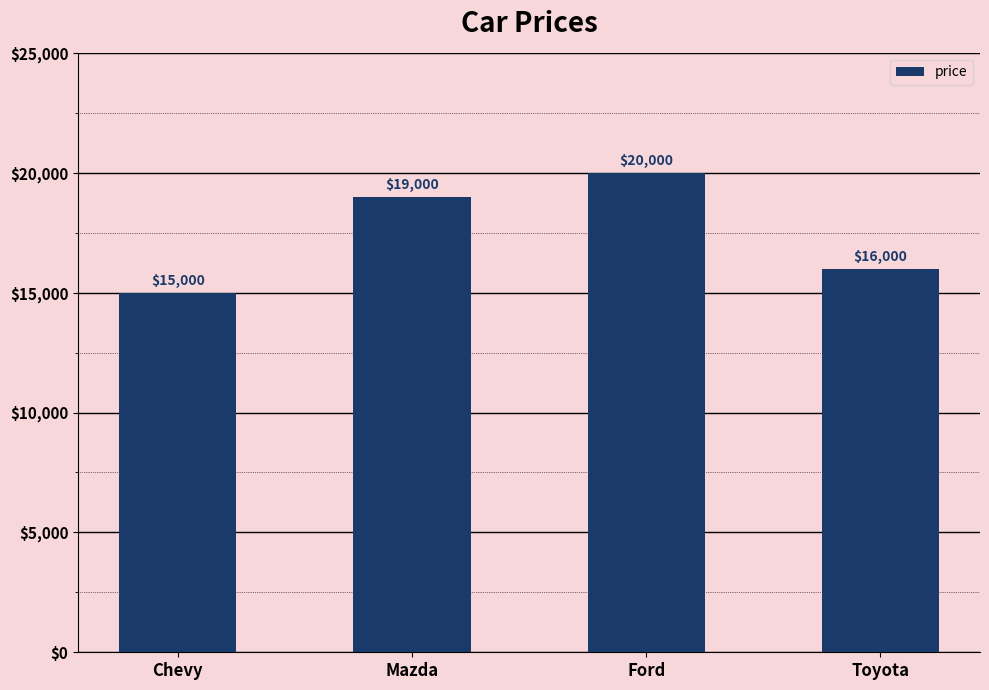

What is the average value?

17500